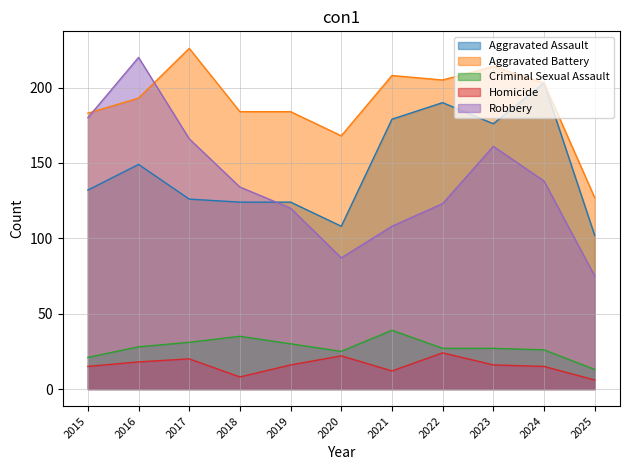

How many intersections are there between Aggravated Assault and Robbery?

1